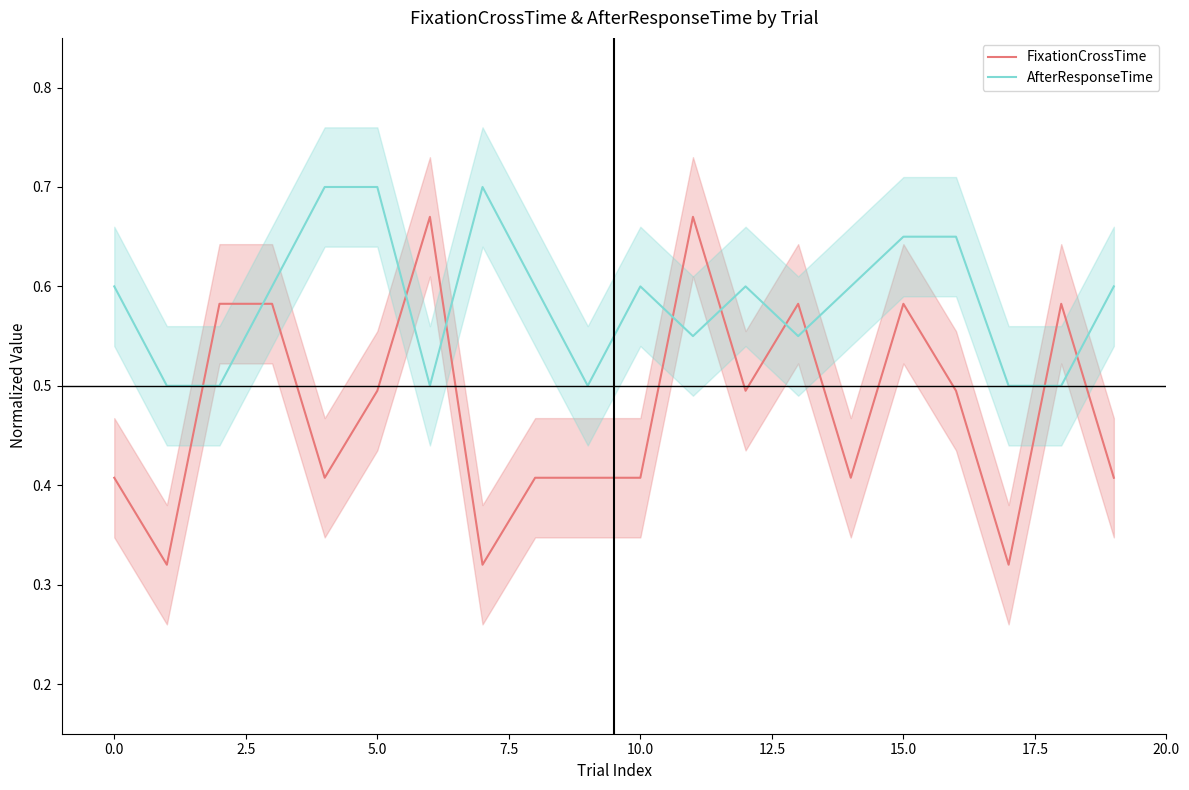

What is the sum of all AfterResponseTime values?

11.7